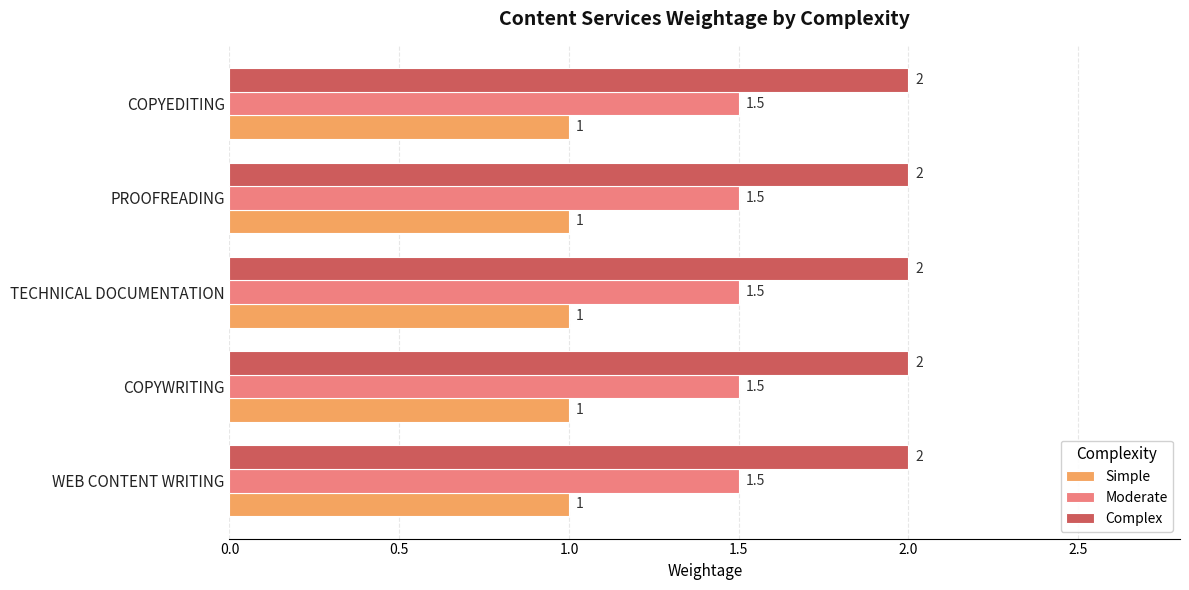

What are all the series names shown in the legend?

Simple, Moderate, Complex